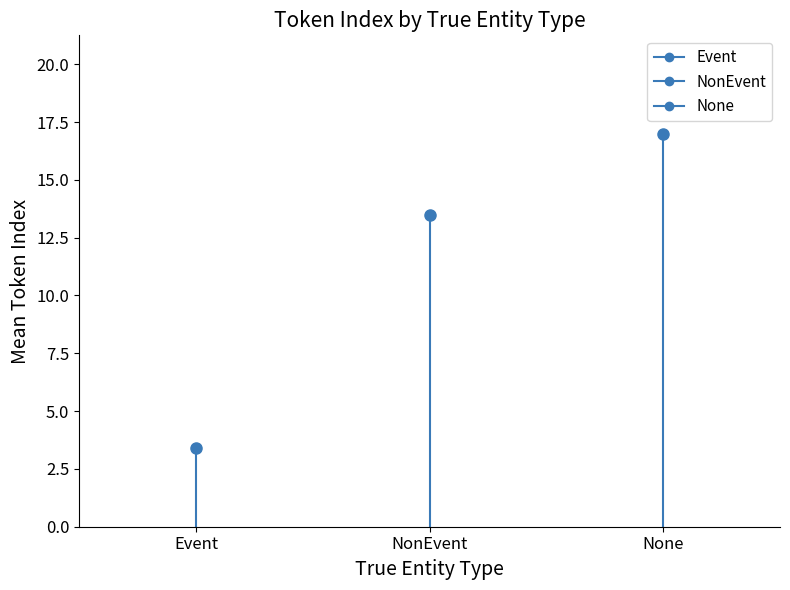

Is this an area chart (filled region under the line)?

No